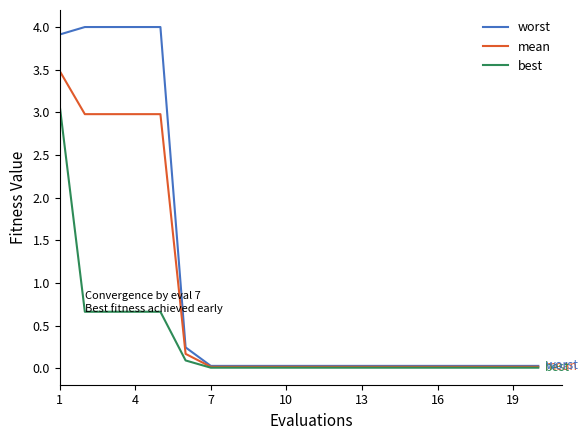

List the series in order of their overall mean, highest first.

worst, mean, best